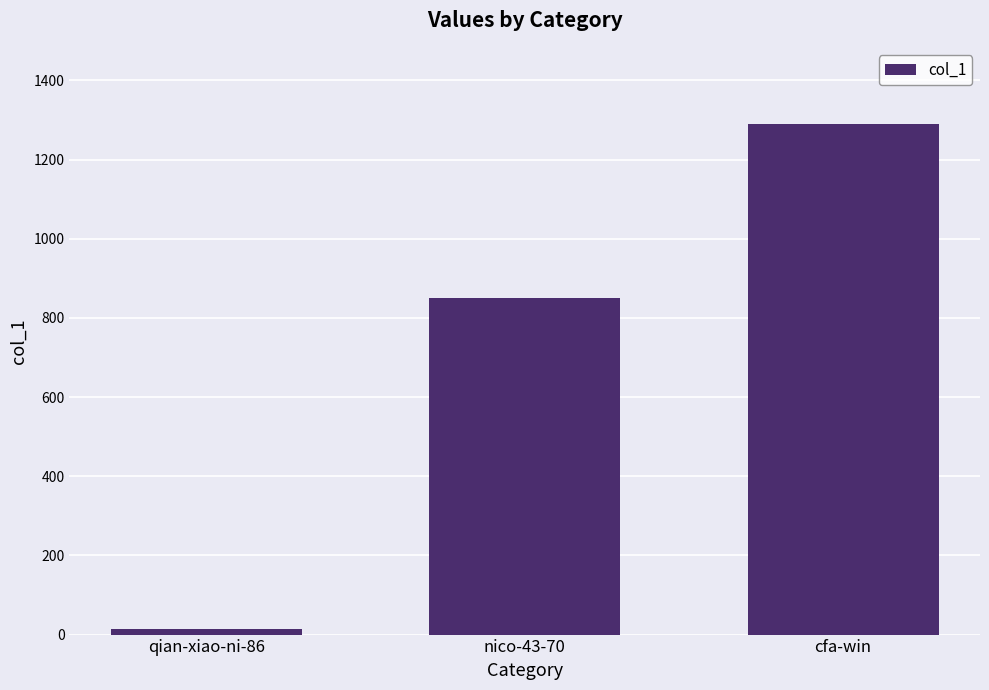

How many data points are less than 851?

1